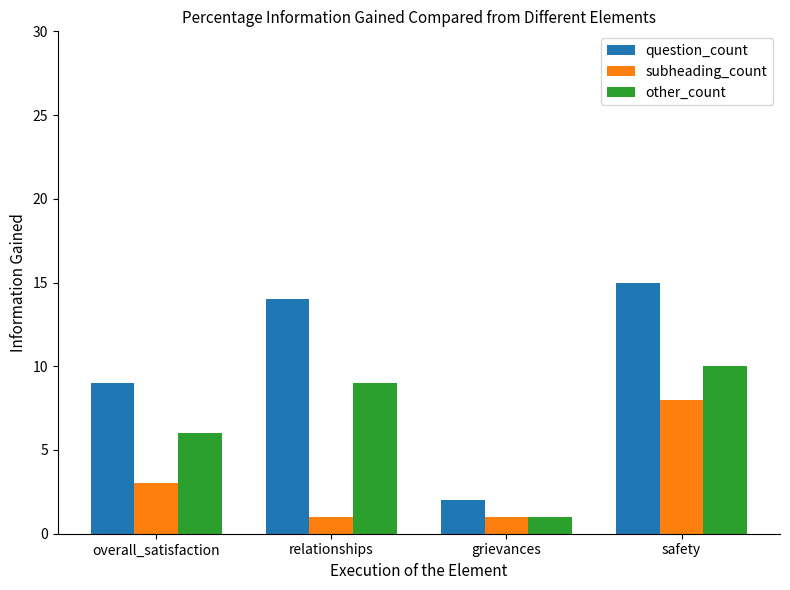

What are all the series names shown in the legend?

question_count, subheading_count, other_count